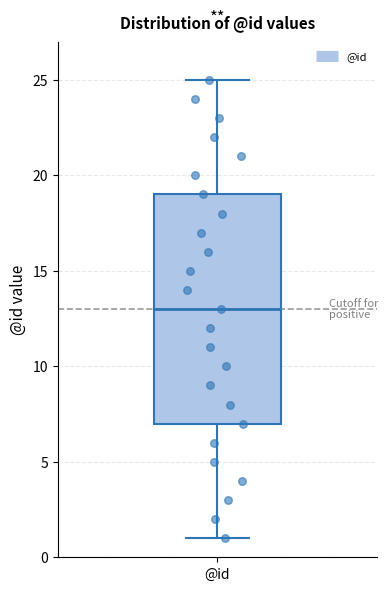

Where does the median line of the box for @id sit on the y-axis? The values are not printed on the chart, so give them approximately, as read against the axis.

13